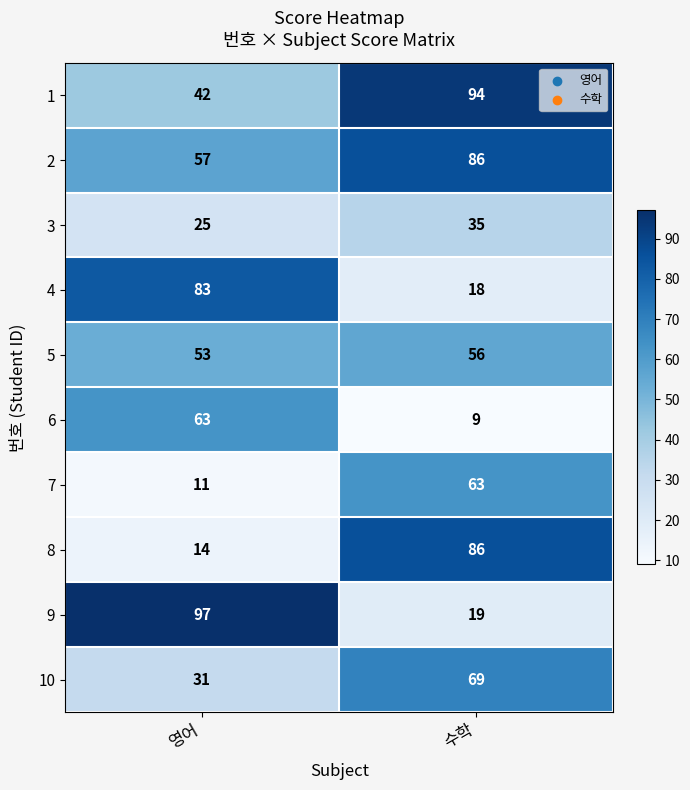

List the labels in order of 6 value, smallest first.

수학, 영어